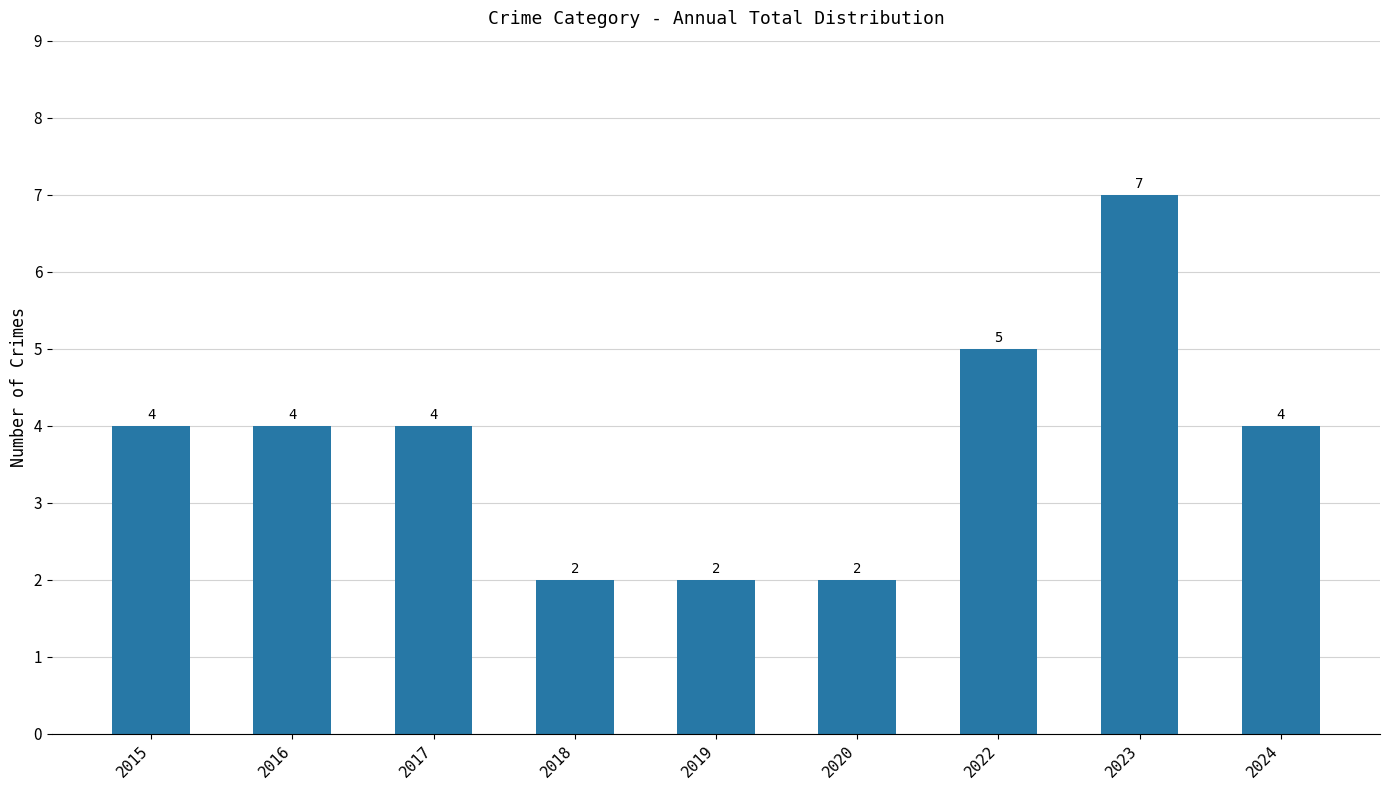

True or false: the data shows 7 at 2023.

True